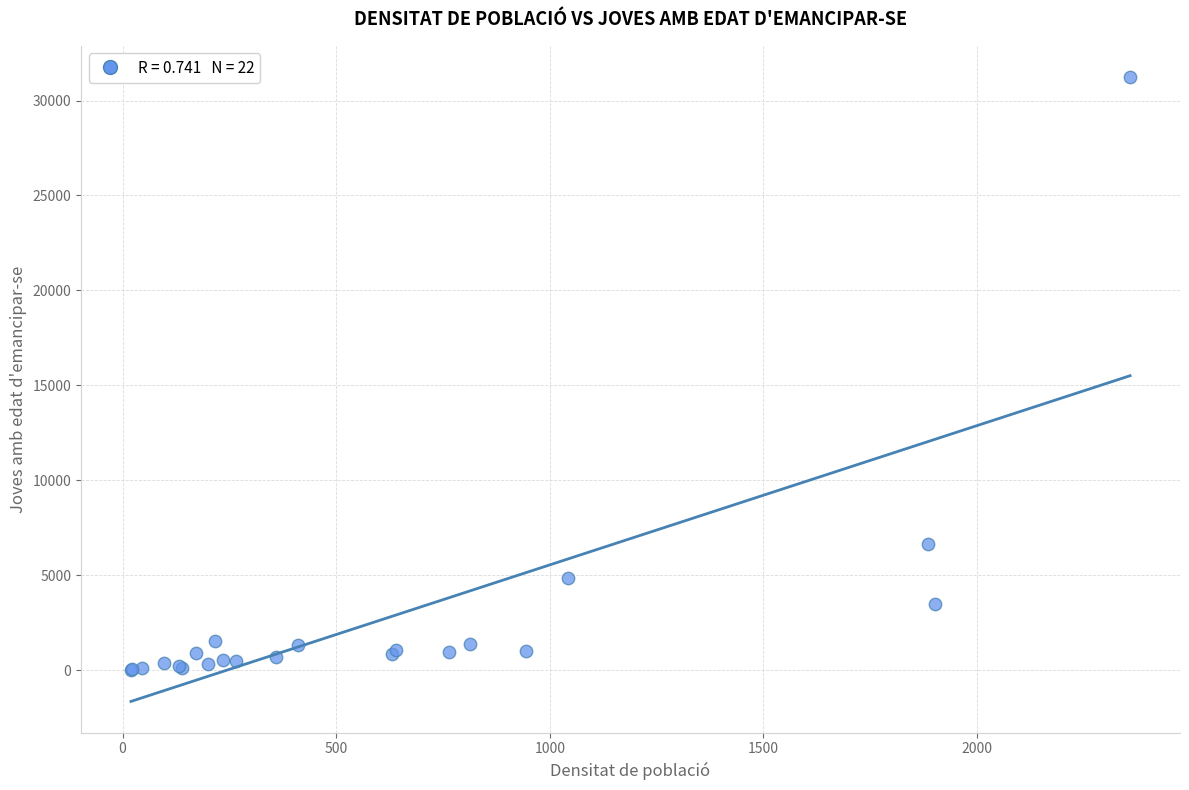

What Y value in the scatter plot is closest to 15633?

6626